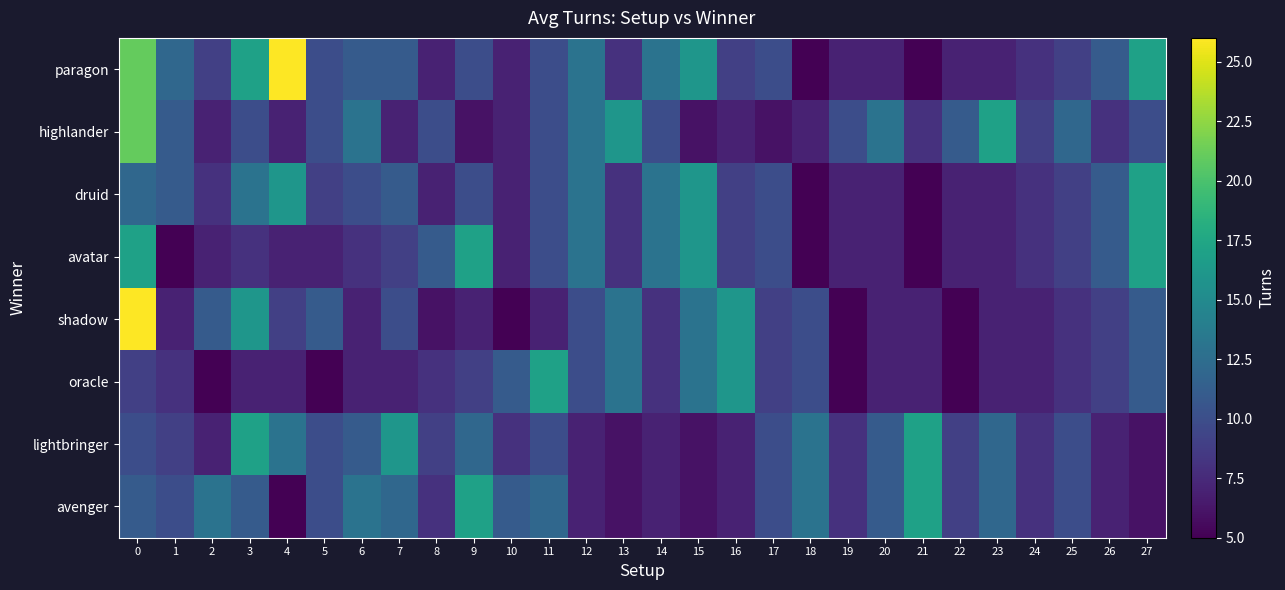

Which series changed the most between 2 and 8?

shadow